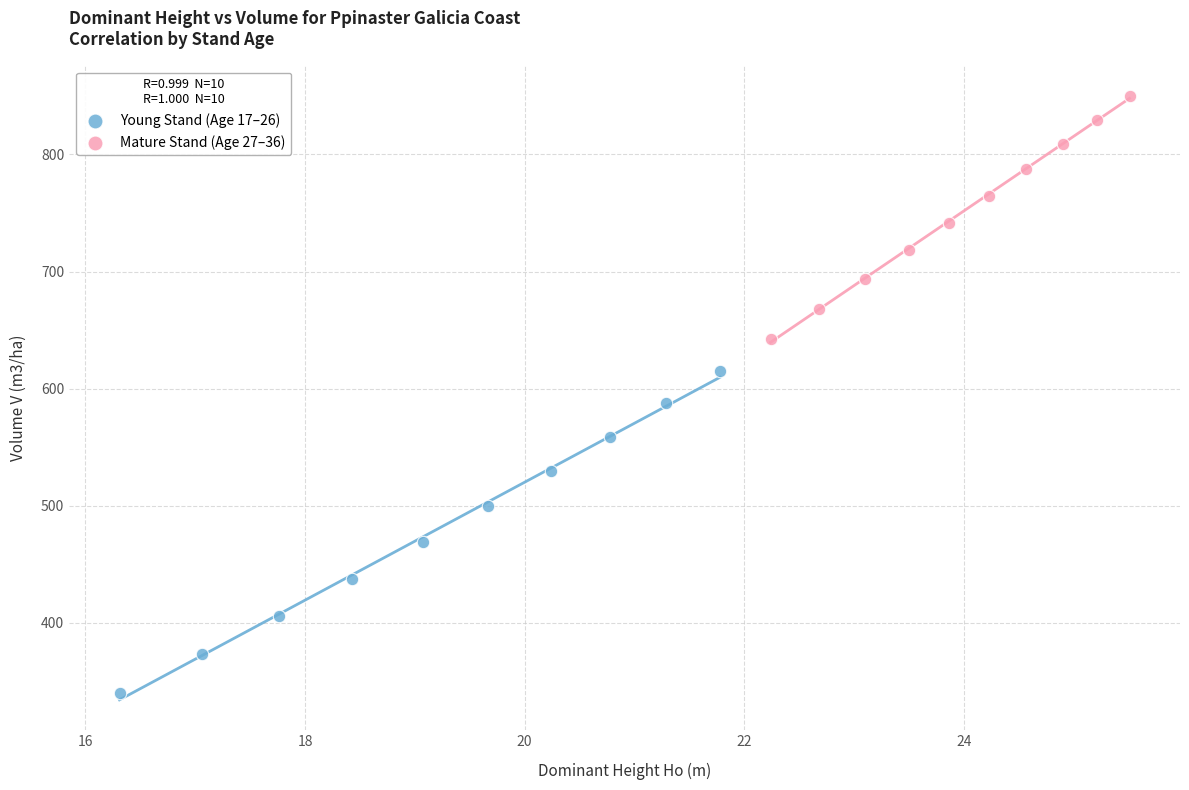

Which series contains the highest Y value?

Mature Stand (Age 27–36)